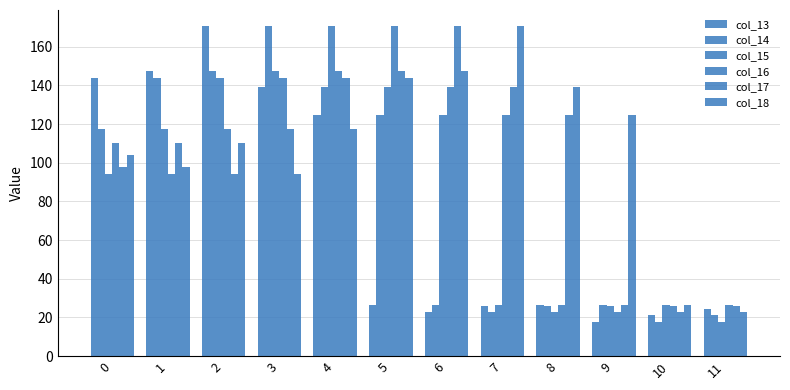

Which has a higher value, 4 or 10?

4